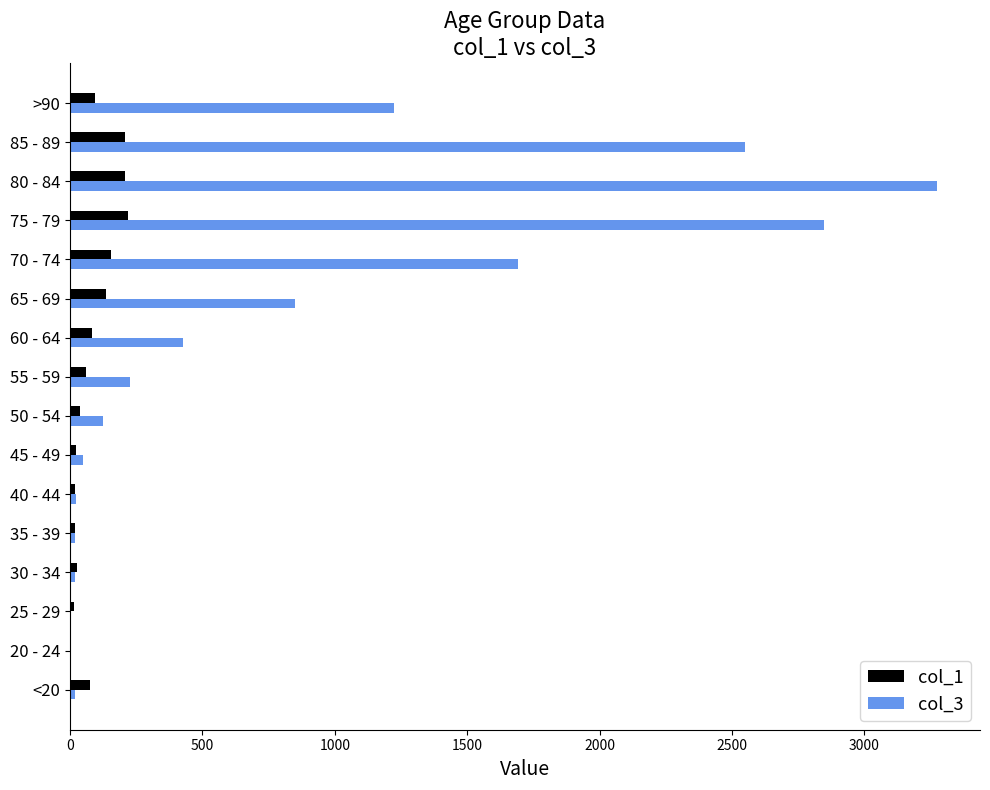

The col_1 series shows 206 at 85 - 89. True or false?

True